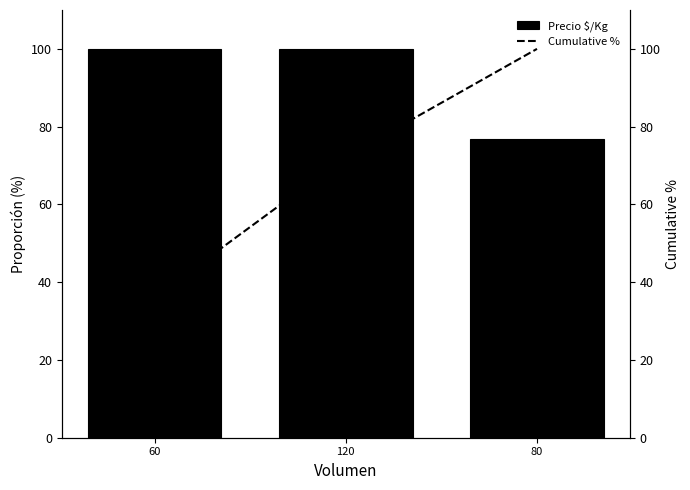

Where is Precio $/Kg nearest to the value 88?

80